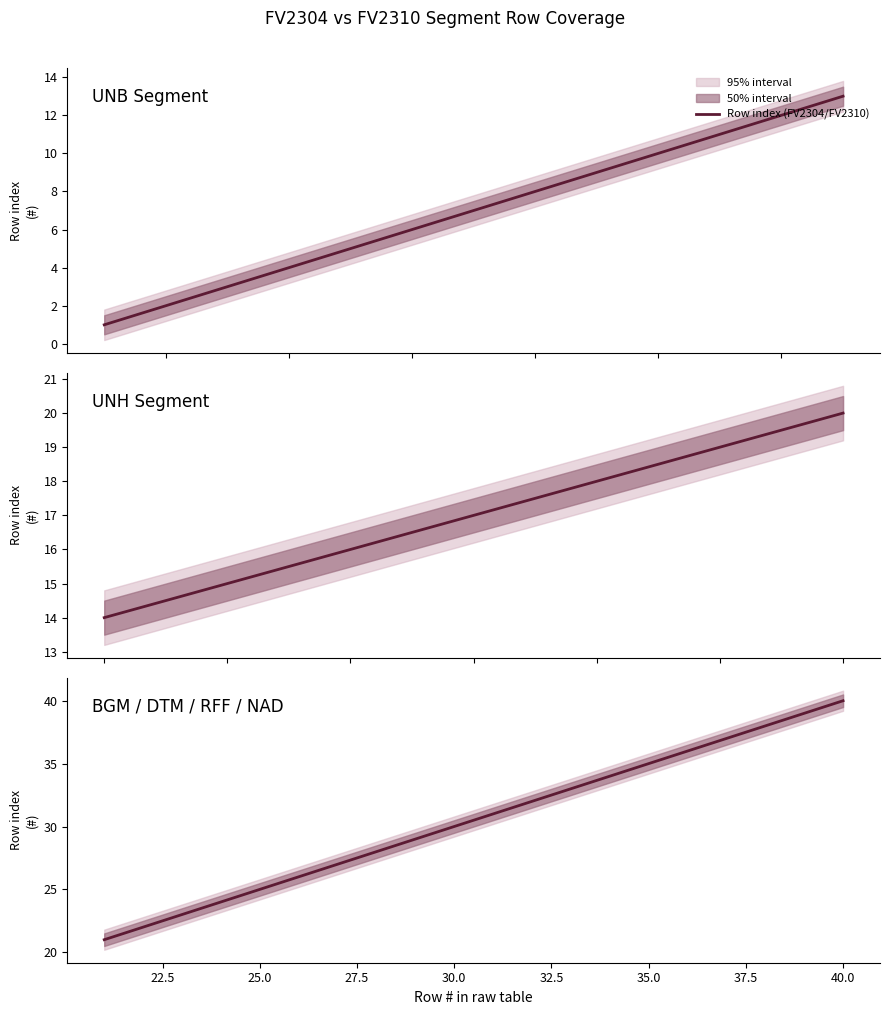

Reading right to left, what are all the values shown in this chart?

40	39	38	37	36	35	34	33	32	31	30	29	28	27	26	25	24	23	22	21